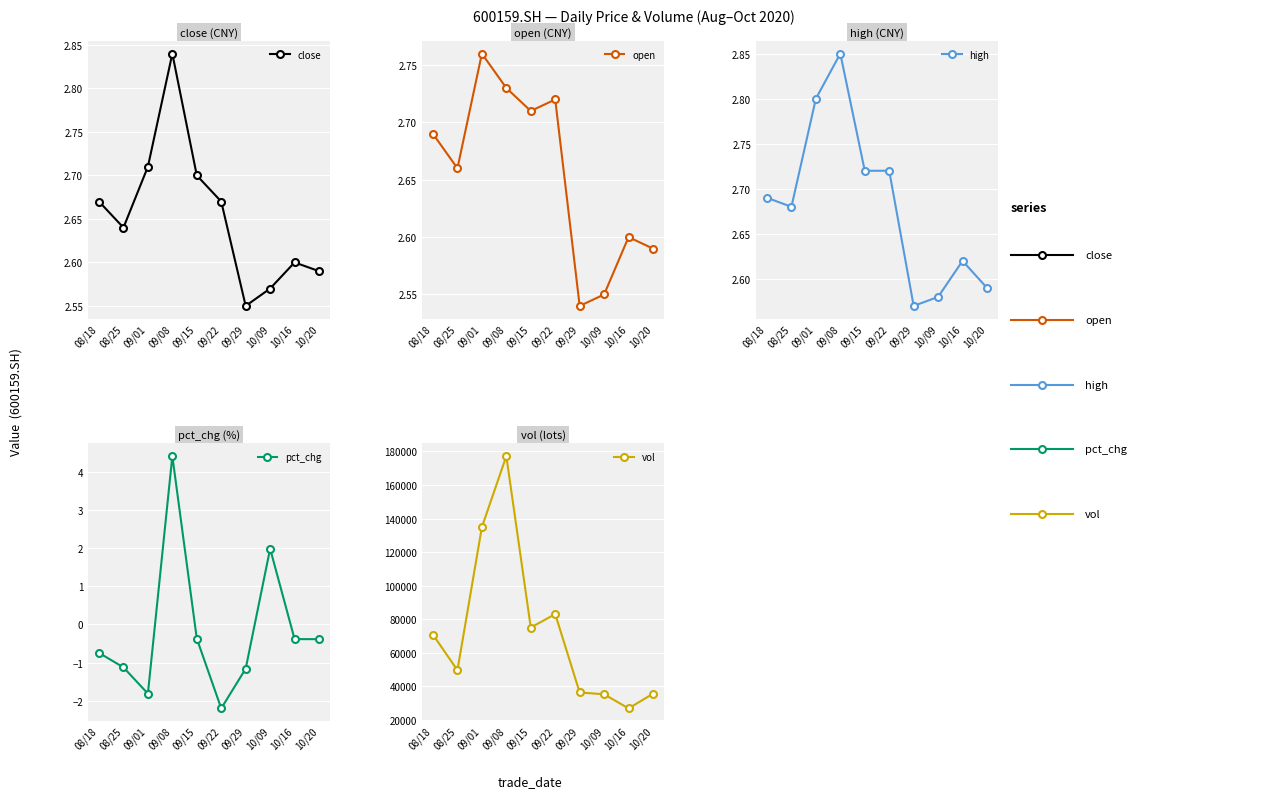

Which series has the largest total across all categories?

vol